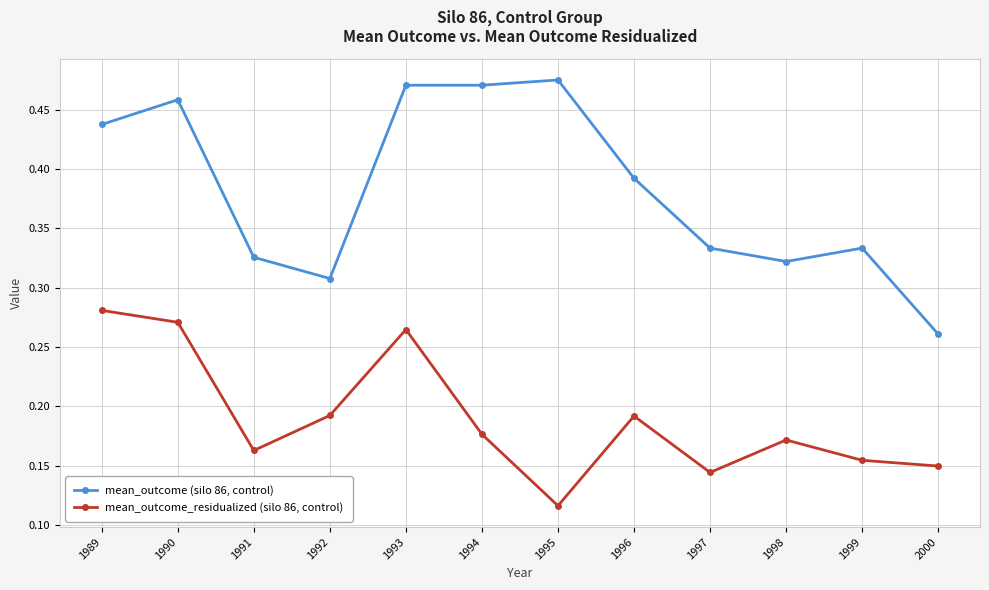

Which series has the widest spread of values?

mean_outcome (silo 86, control)